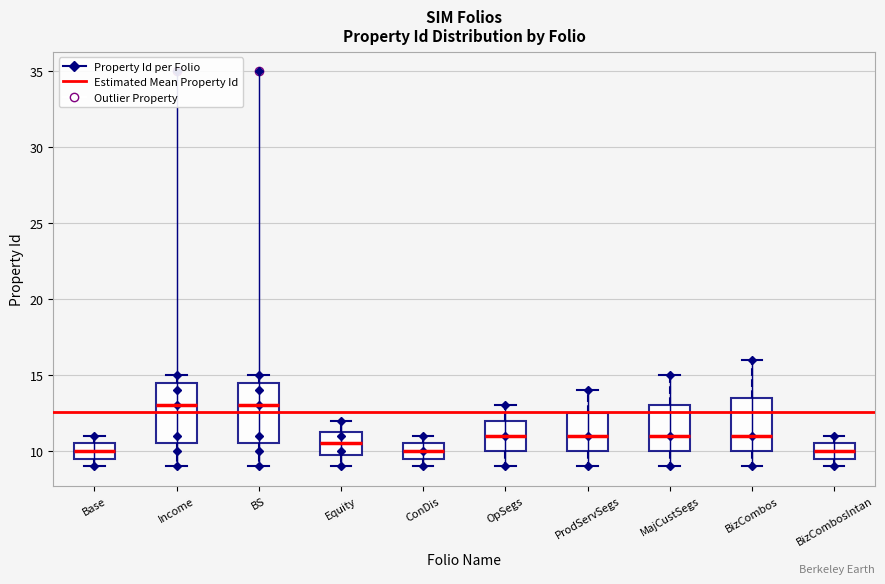

Reading left to right, read every box against the y-axis: the position of its median line, the range the box covers, and the ends of its whiskers. The values are not printed on the chart, so give them approximately, as read against the axis.

Base: median 10.0, box 9.5 to 10.5, whiskers 9.0 to 11.0
Income: median 13.0, box 10.5 to 14.5, whiskers 9.0 to 15.0
BS: median 13.0, box 10.5 to 14.5, whiskers 9.0 to 15.0
Equity: median 10.5, box 10.0 to 11.5, whiskers 9.0 to 12.0
ConDis: median 10.0, box 9.5 to 10.5, whiskers 9.0 to 11.0
OpSegs: median 11.0, box 10.0 to 12.0, whiskers 9.0 to 13.0
ProdServSegs: median 11.0, box 10.0 to 12.5, whiskers 9.0 to 14.0
MajCustSegs: median 11.0, box 10.0 to 13.0, whiskers 9.0 to 15.0
BizCombos: median 11.0, box 10.0 to 13.5, whiskers 9.0 to 16.0
BizCombosIntan: median 10.0, box 9.5 to 10.5, whiskers 9.0 to 11.0